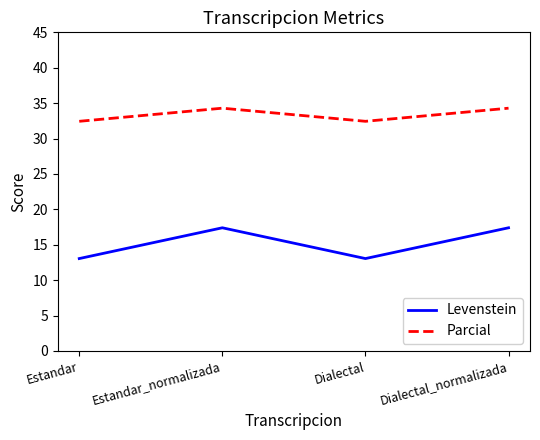

What is the difference between the maximum and minimum values in the Levenstein series?

4.3